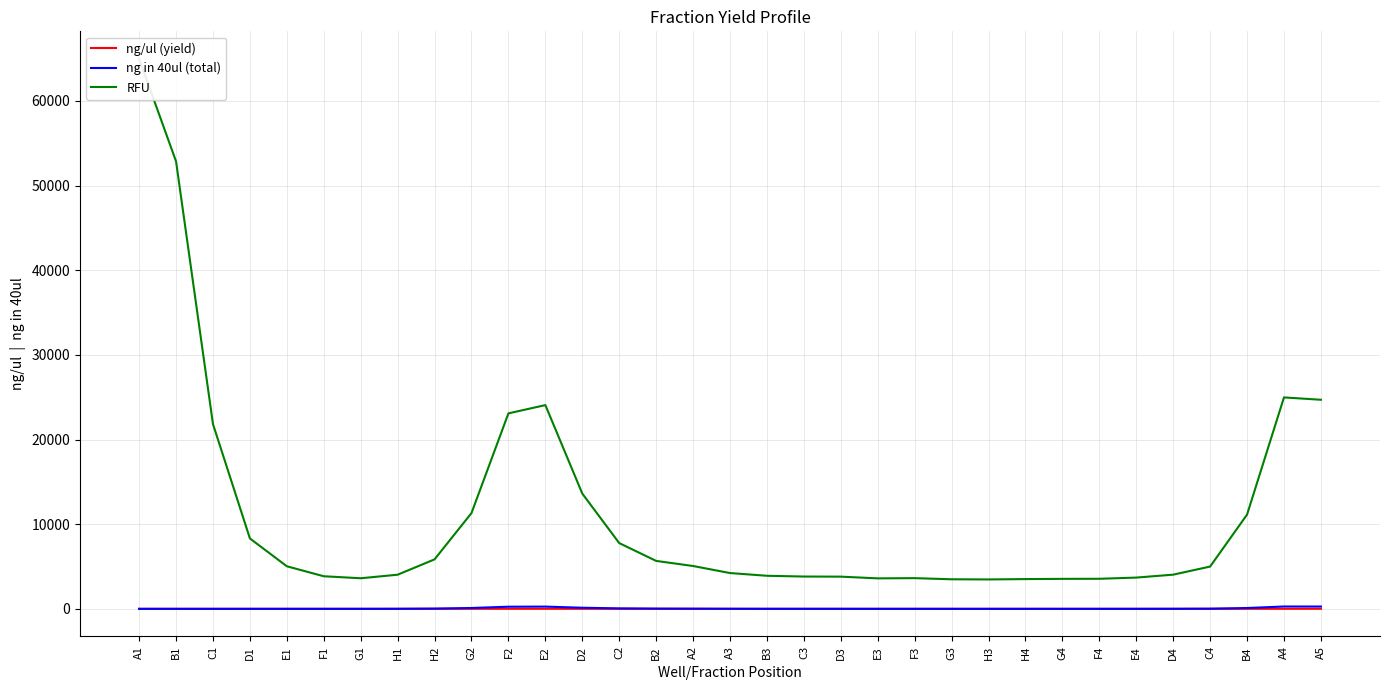

What is the label of the 22nd point from the left?

F3